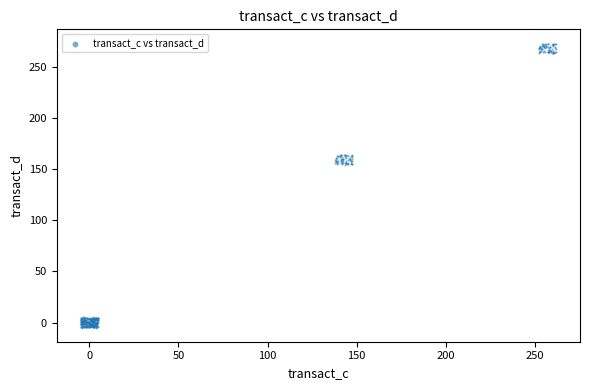

What is the range of Y values (max minus min)?

278.2